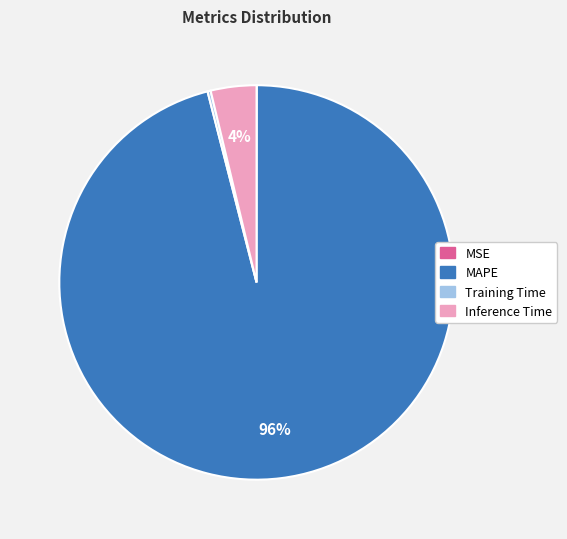

The MAPE slice represents 96% of the pie. True or false?

True